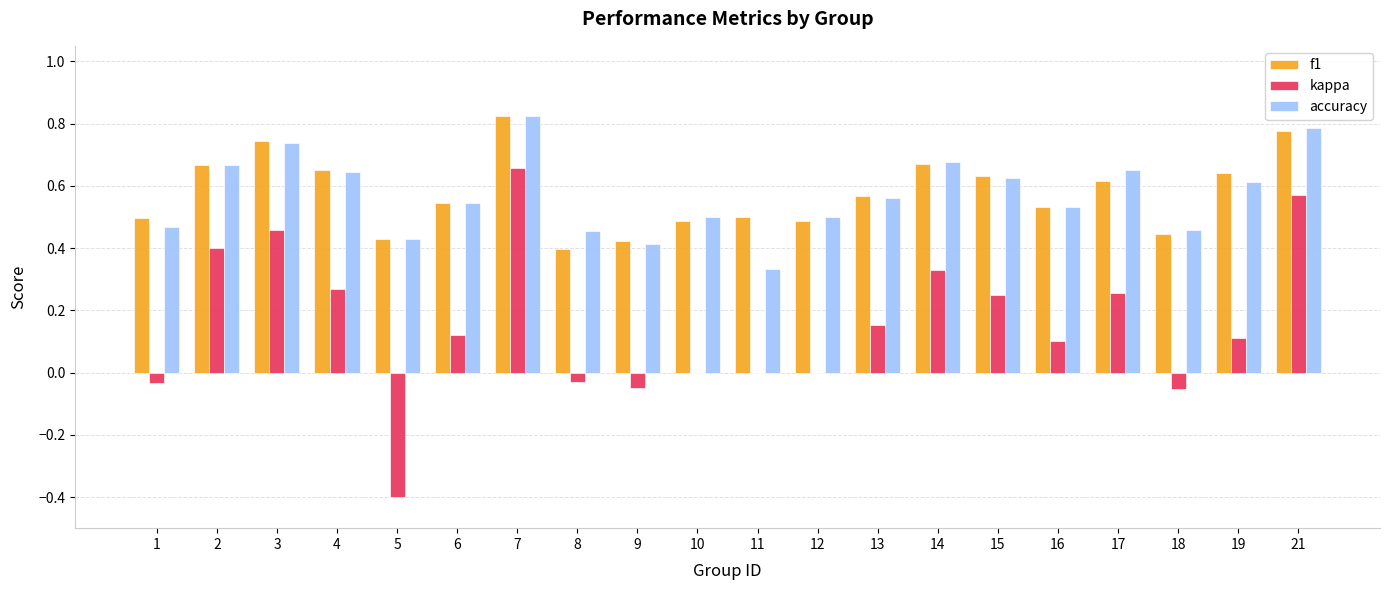

Is it true that f1 equals 1.0 at 15?

False